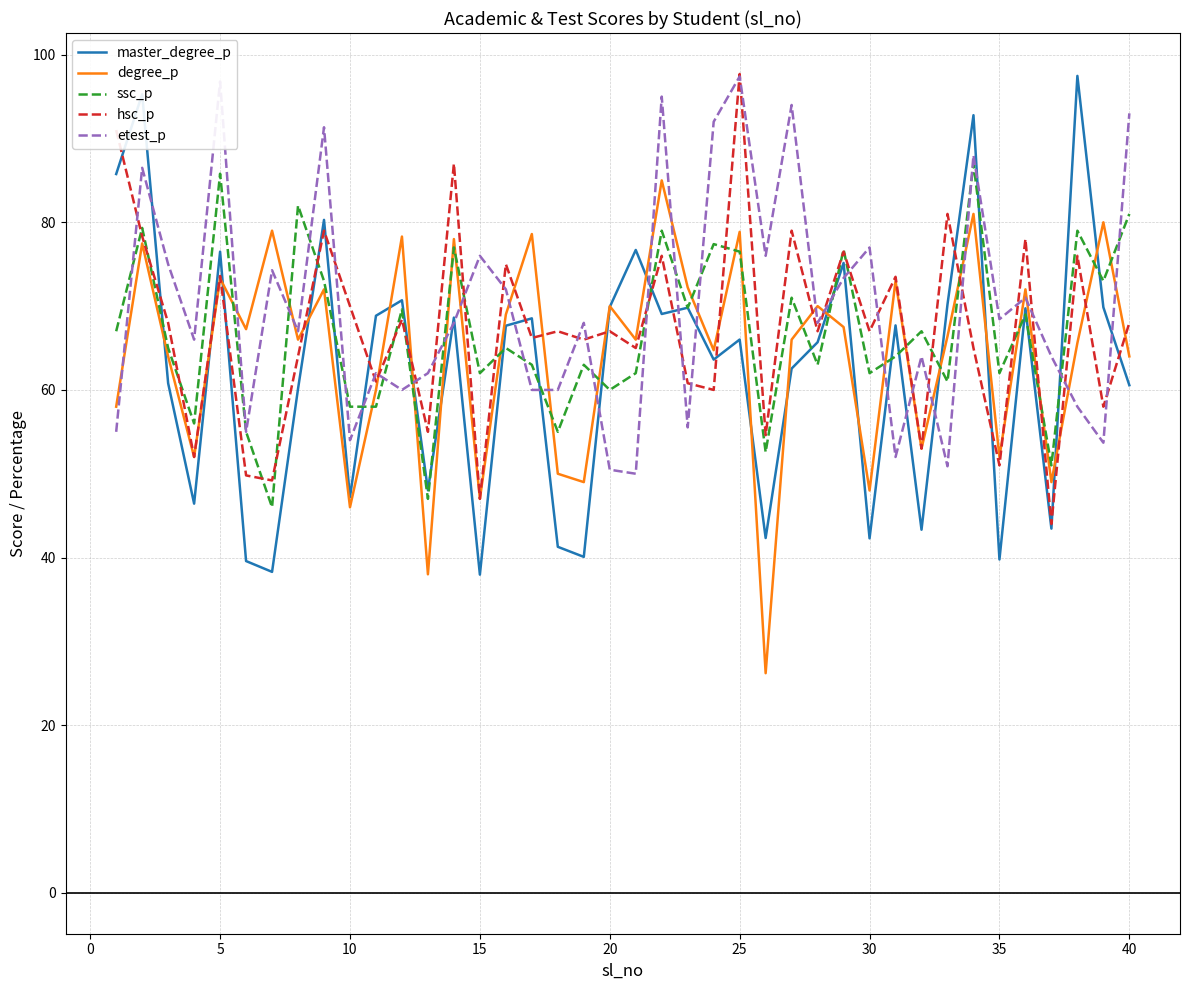

What is the maximum value shown in the chart?

97.7